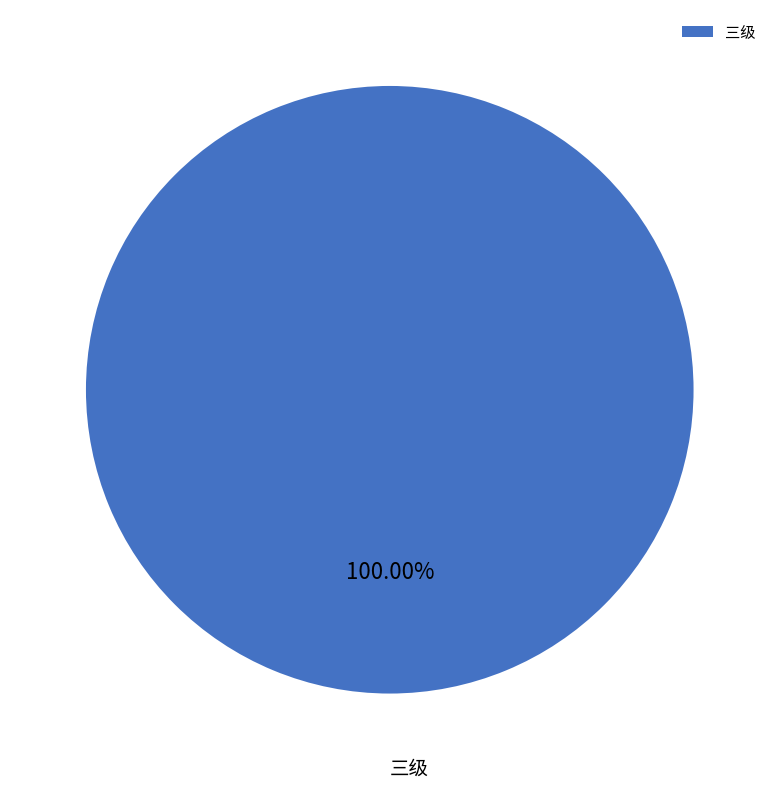

Which slice represents more than half of the pie?

三级